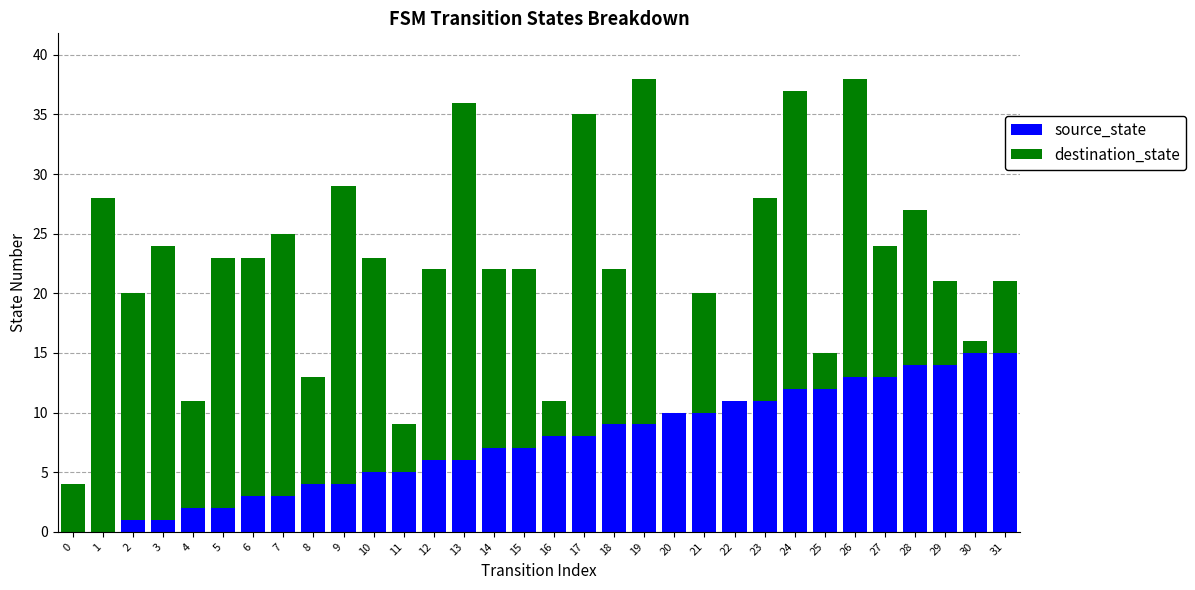

What is the sum of all source_state values?

240